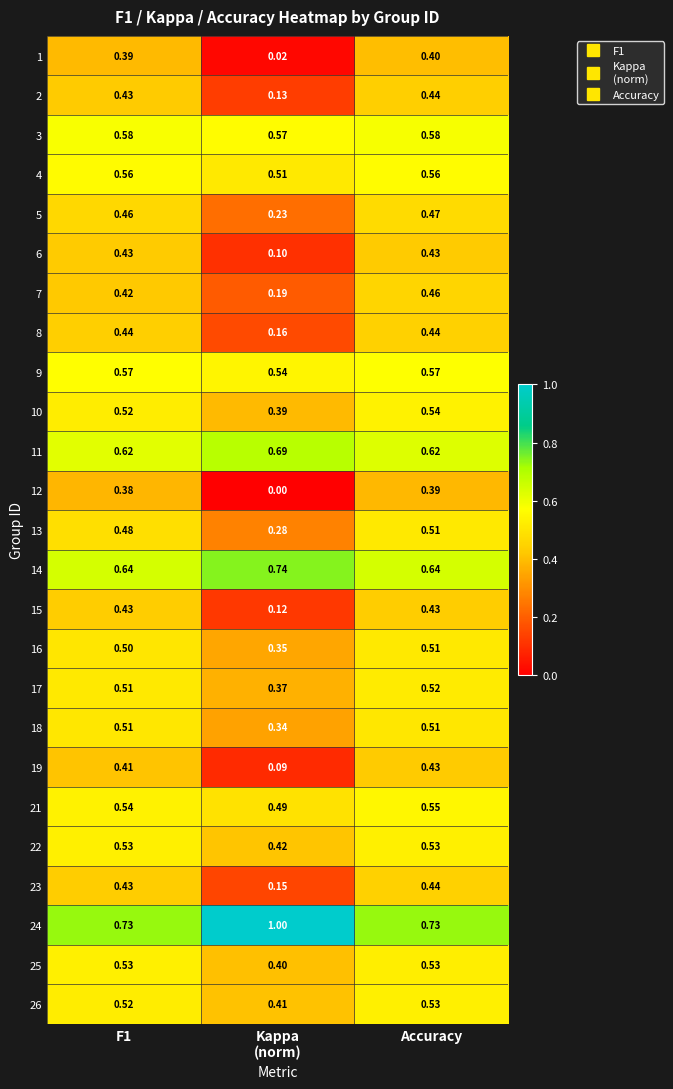

At which label does 10 reach its peak?

Accuracy